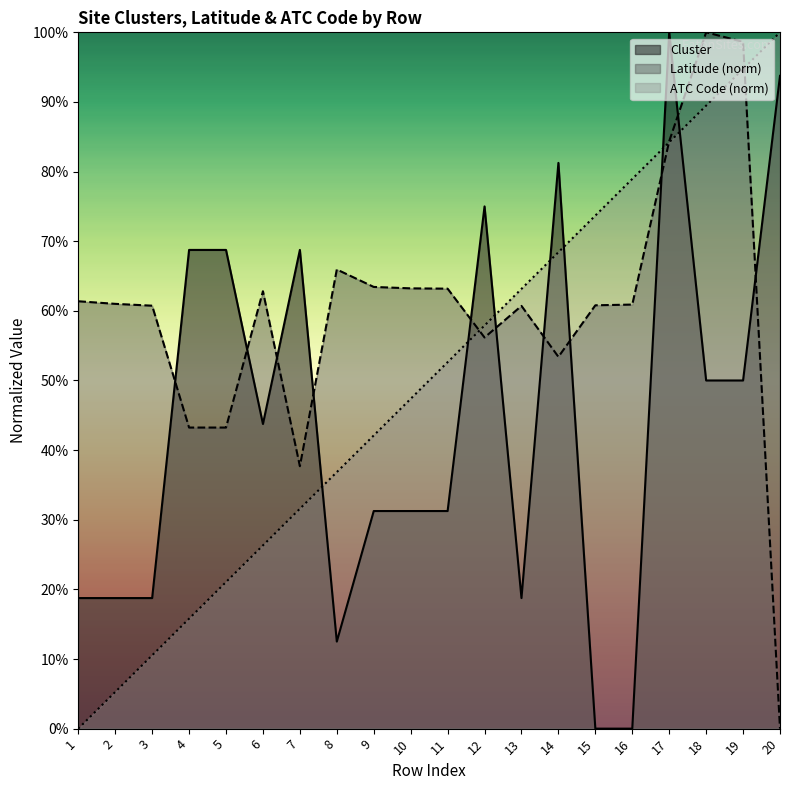

What is the average value of the Latitude series?

60.0